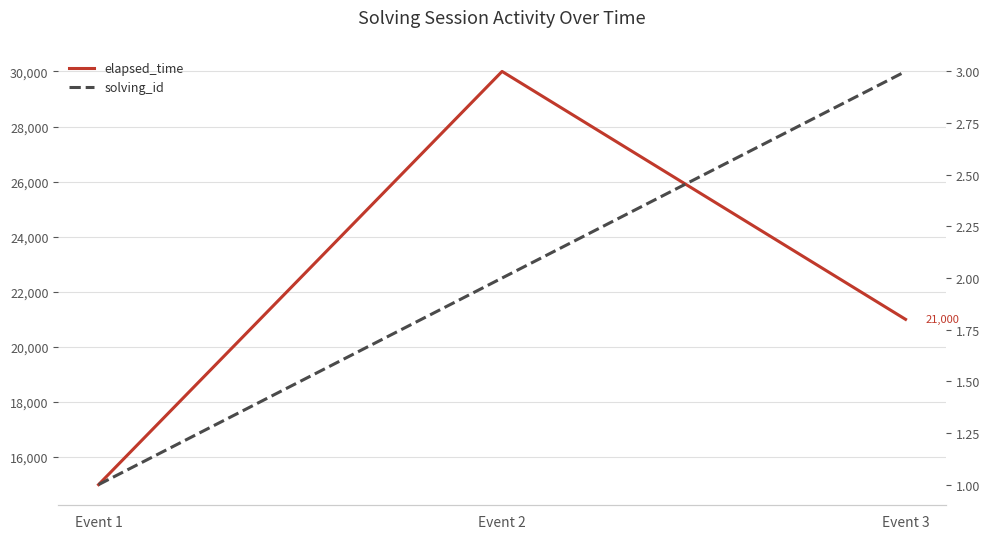

At which label does solving_id first exceed 2?

Event 3